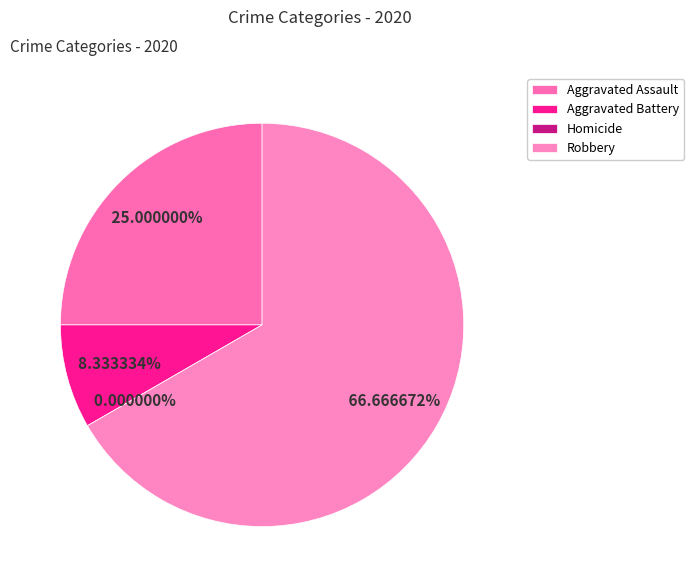

To the nearest percent, what is the average slice percentage?

25%